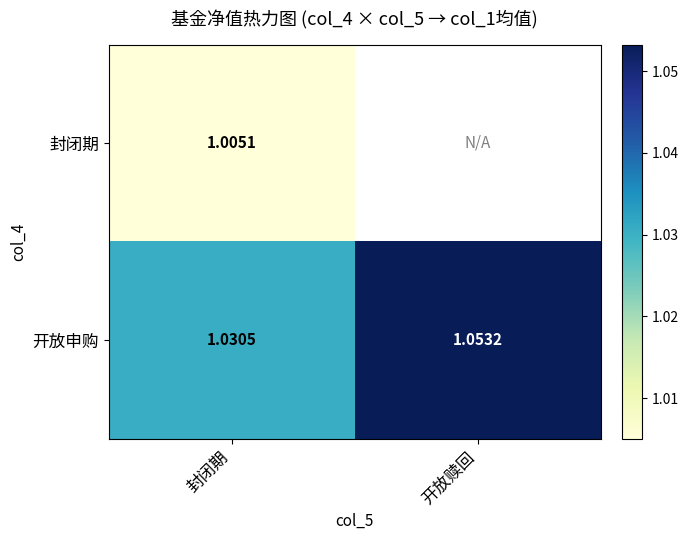

Is the value of 封闭期 at 封闭期 greater than the value of 开放申购 at 封闭期?

No